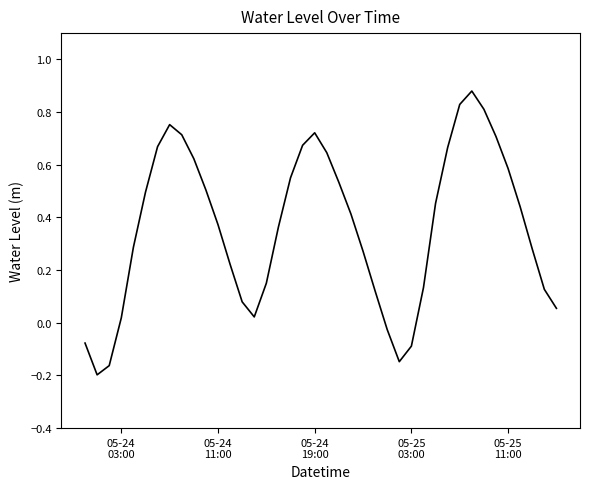

How many positive values are there?

34